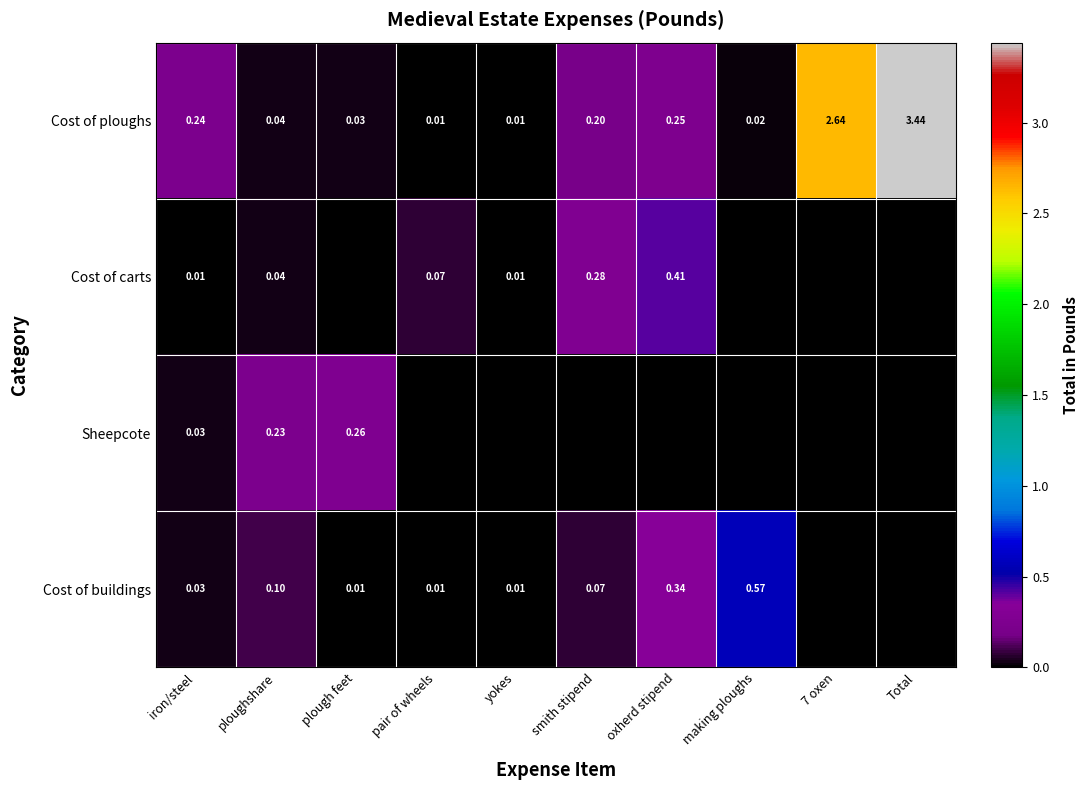

The Cost of ploughs series shows 0.1 at oxherd stipend. True or false?

False